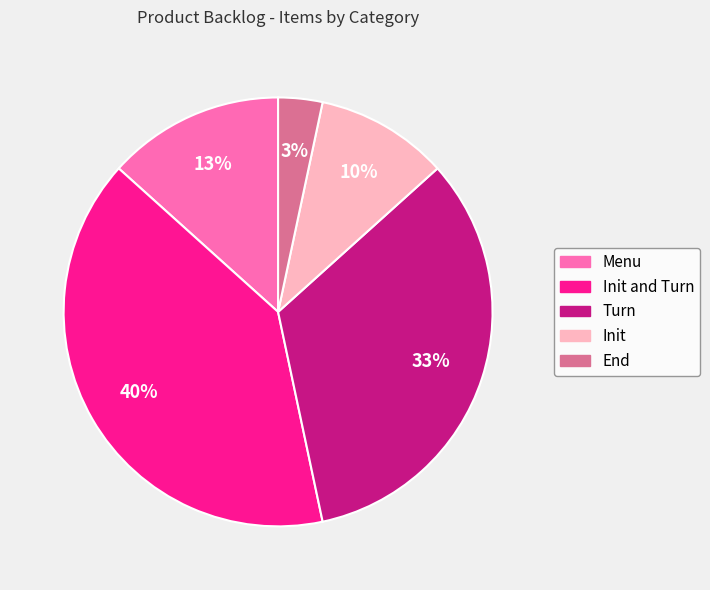

To the nearest percent, what is the difference between the largest and smallest slice percentages?

37%